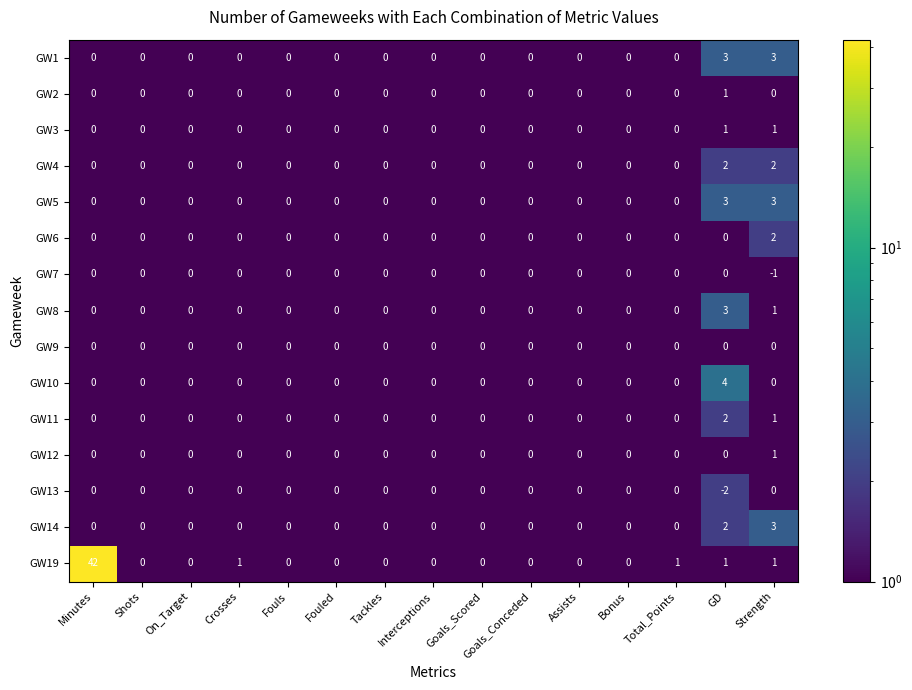

What is the sum of all GW10 values?

4